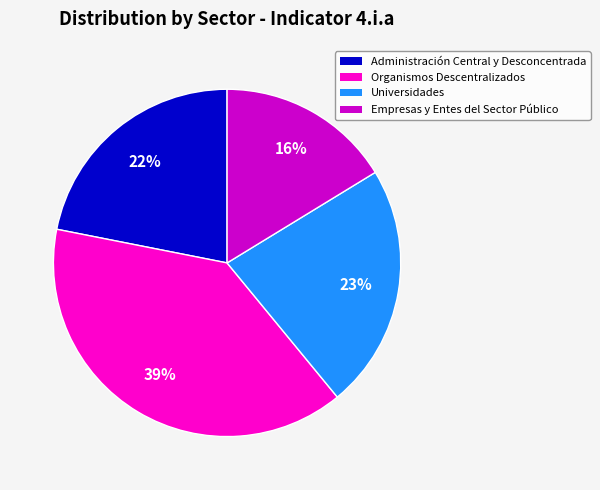

To the nearest percent, what is the difference between the largest and smallest slice percentages?

23%